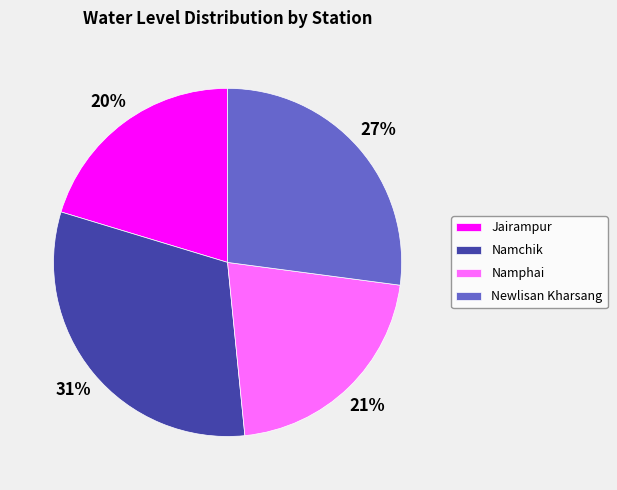

To the nearest percent, what is the combined percentage of Namchik and Namphai?

53%